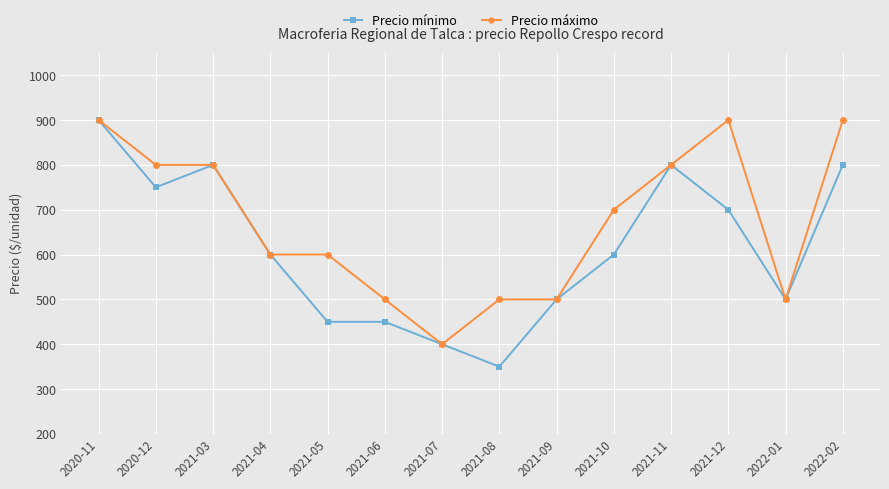

Where is the first local minimum for Precio mínimo?

2020-12